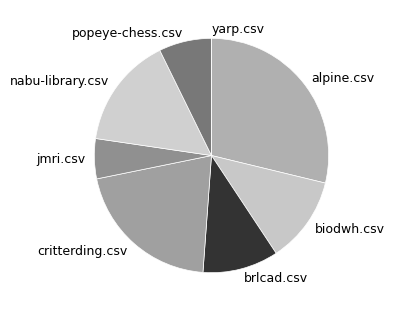

Is there any slice that represents more than half of the pie?

No